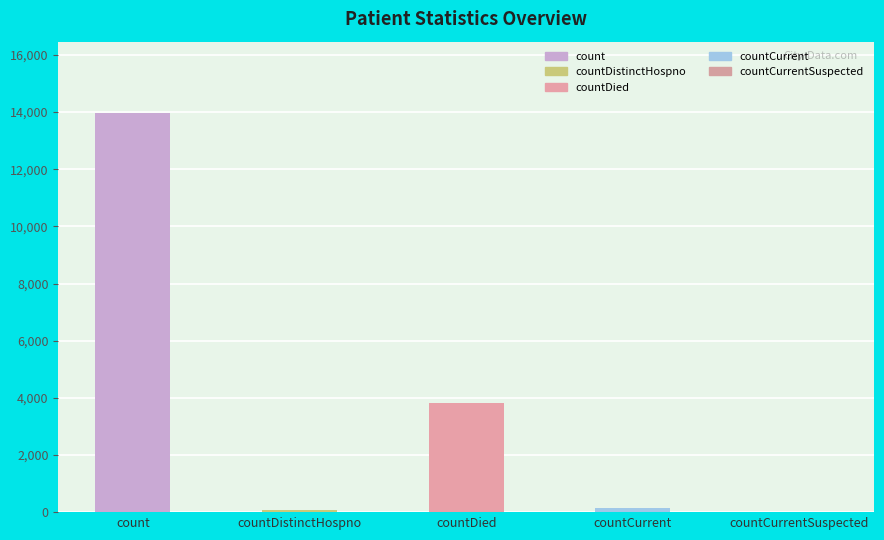

What is the ratio of the value at countDistinctHospno to the value at countCurrent?

0.5